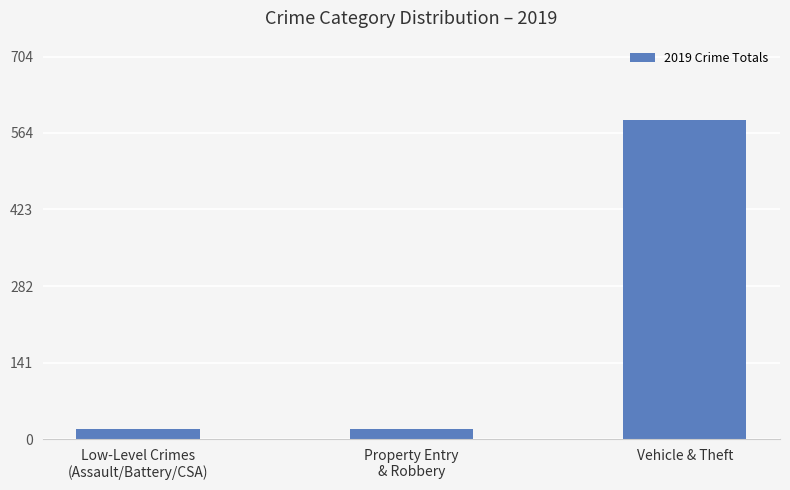

What is the label of the 3rd bar from the left?

Vehicle & Theft